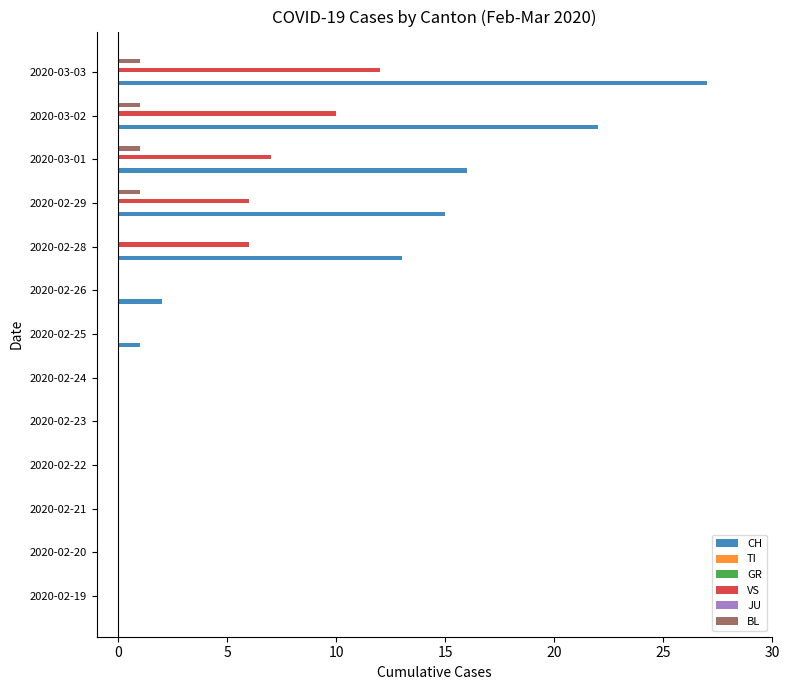

Does the chart contain stacked bars?

No